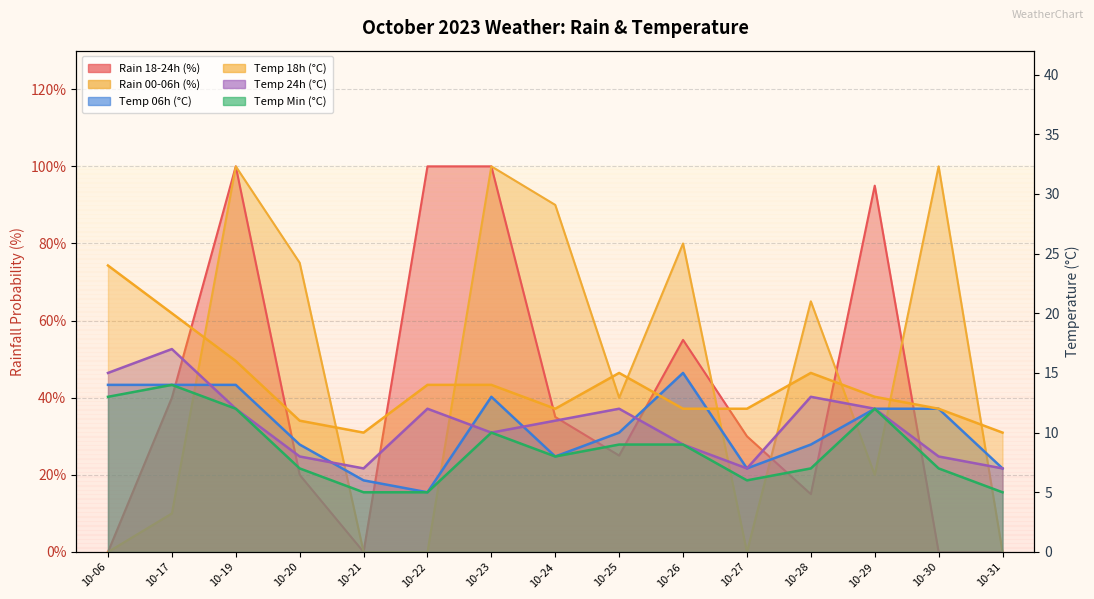

True or false: temp_min and temp_6 intersect in this chart.

False